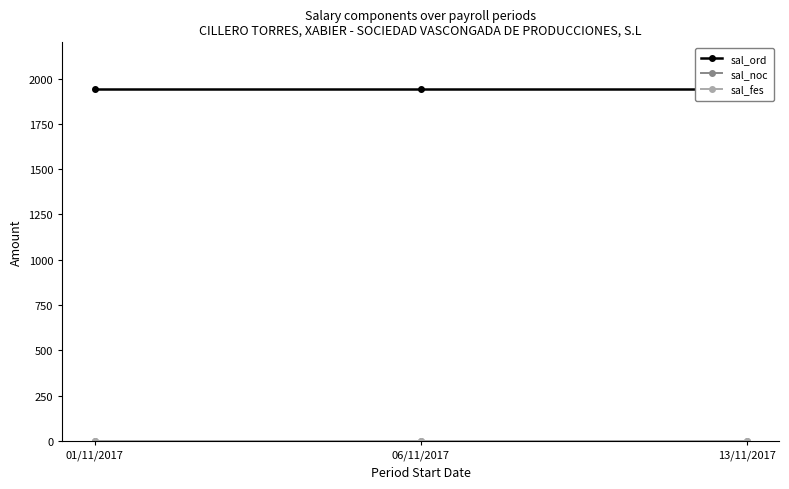

Reading left to right, transcribe all the data shown in this chart.

sal_ord: 01/11/2017=1940.2	06/11/2017=1940.2	13/11/2017=1940.2
sal_noc: 01/11/2017=0.0	06/11/2017=0.0	13/11/2017=0.0
sal_fes: 01/11/2017=0.0	06/11/2017=0.0	13/11/2017=0.0